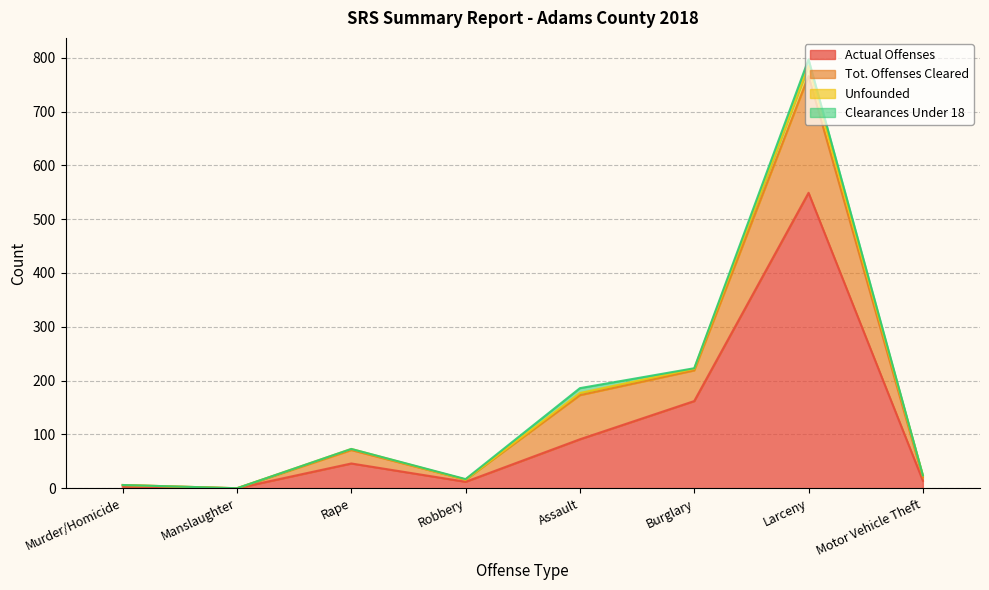

The value of Actual Offenses at Larceny is 549. True or false?

True